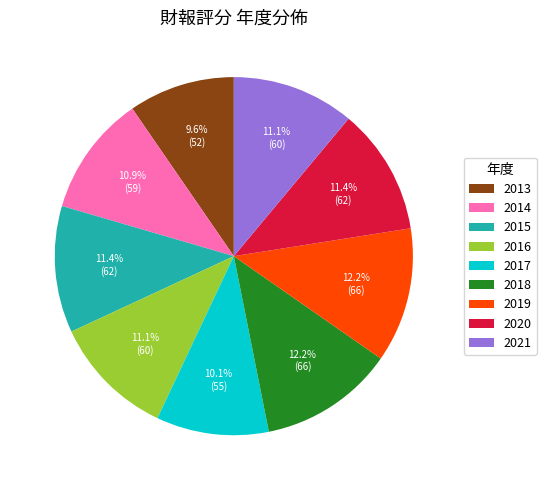

Which category has the smallest portion of the pie?

2013